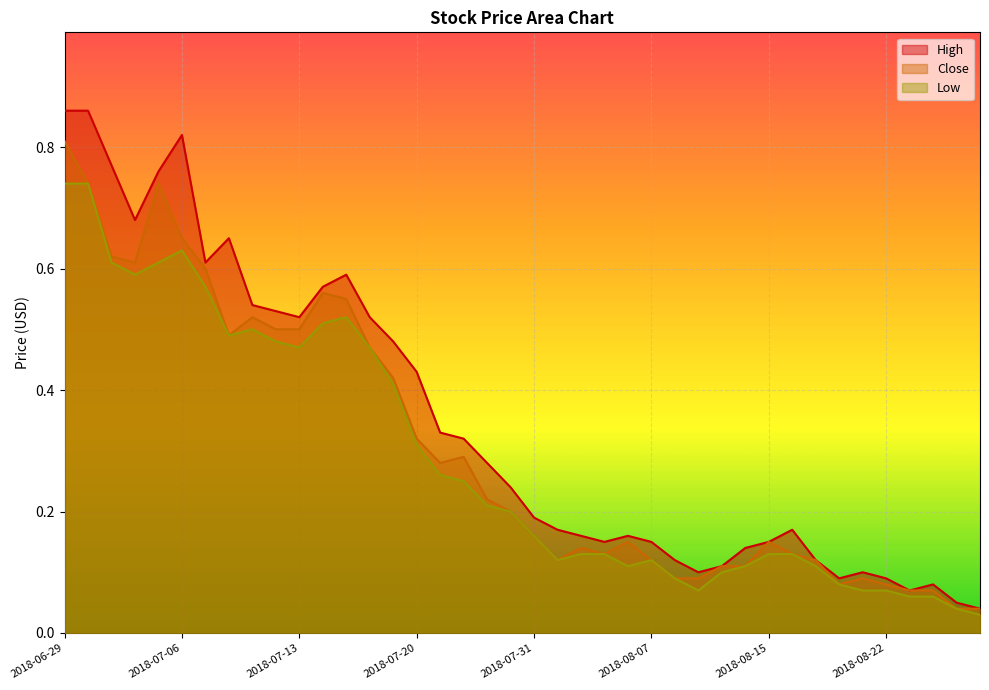

Rank the categories by High value from lowest to highest.

2018-08-28, 2018-08-27, 2018-08-23, 2018-08-24, 2018-08-20, 2018-08-22, 2018-08-09, 2018-08-21, 2018-08-10, 2018-08-08, 2018-08-17, 2018-08-14, 2018-08-03, 2018-08-07, 2018-08-15, 2018-08-02, 2018-08-06, 2018-08-01, 2018-08-16, 2018-07-31, 2018-07-26, 2018-07-25, 2018-07-24, 2018-07-23, 2018-07-20, 2018-07-19, 2018-07-13, 2018-07-18, 2018-07-12, 2018-07-11, 2018-07-16, 2018-07-17, 2018-07-09, 2018-07-10, 2018-07-04, 2018-07-05, 2018-07-03, 2018-07-06, 2018-06-29, 2018-07-02